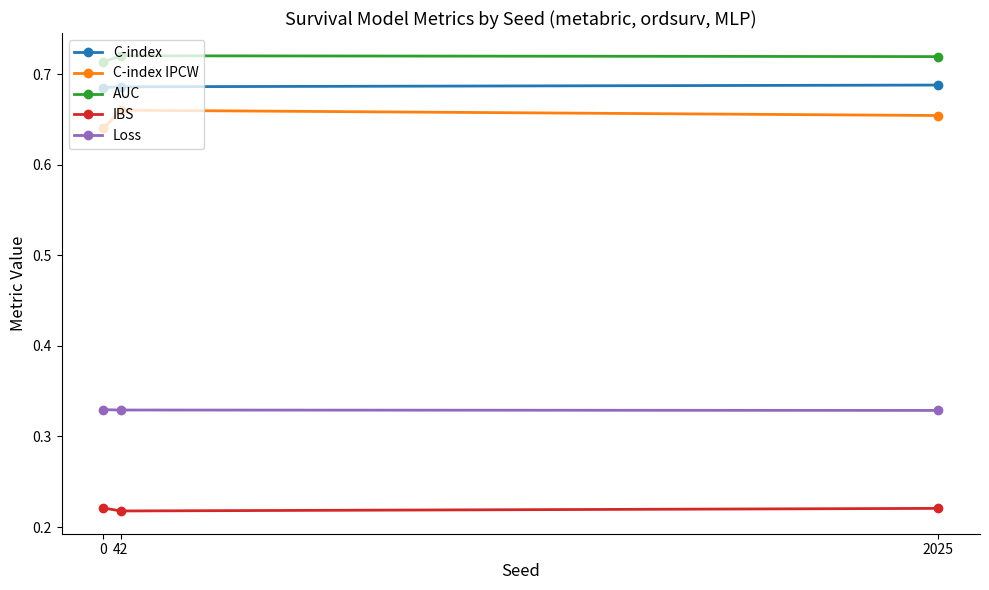

True or false: C-index IPCW has a value of 0.3 at 2025.

False